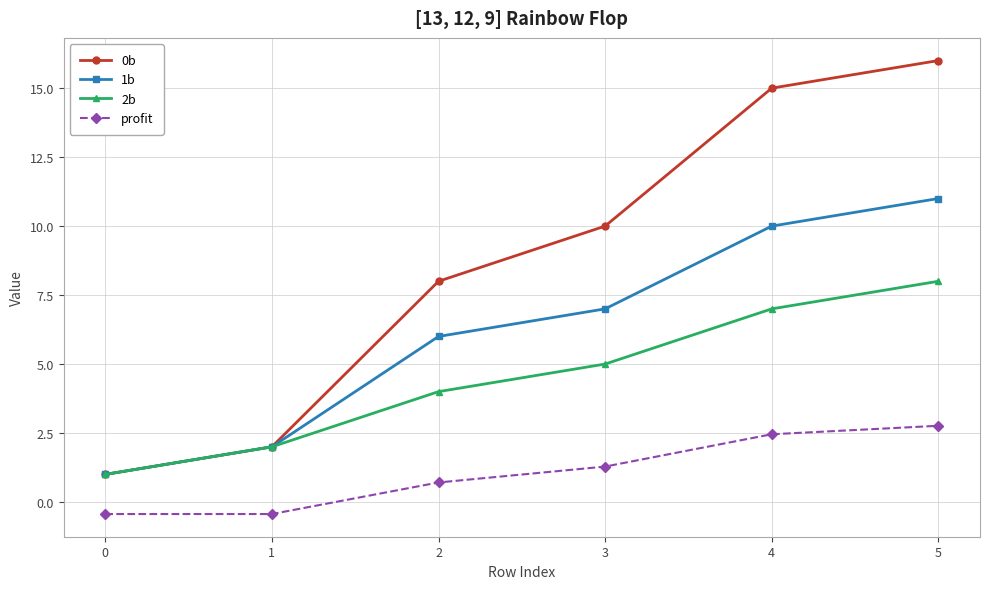

What is the difference between the second highest and minimum values in the 0b series?

14.0